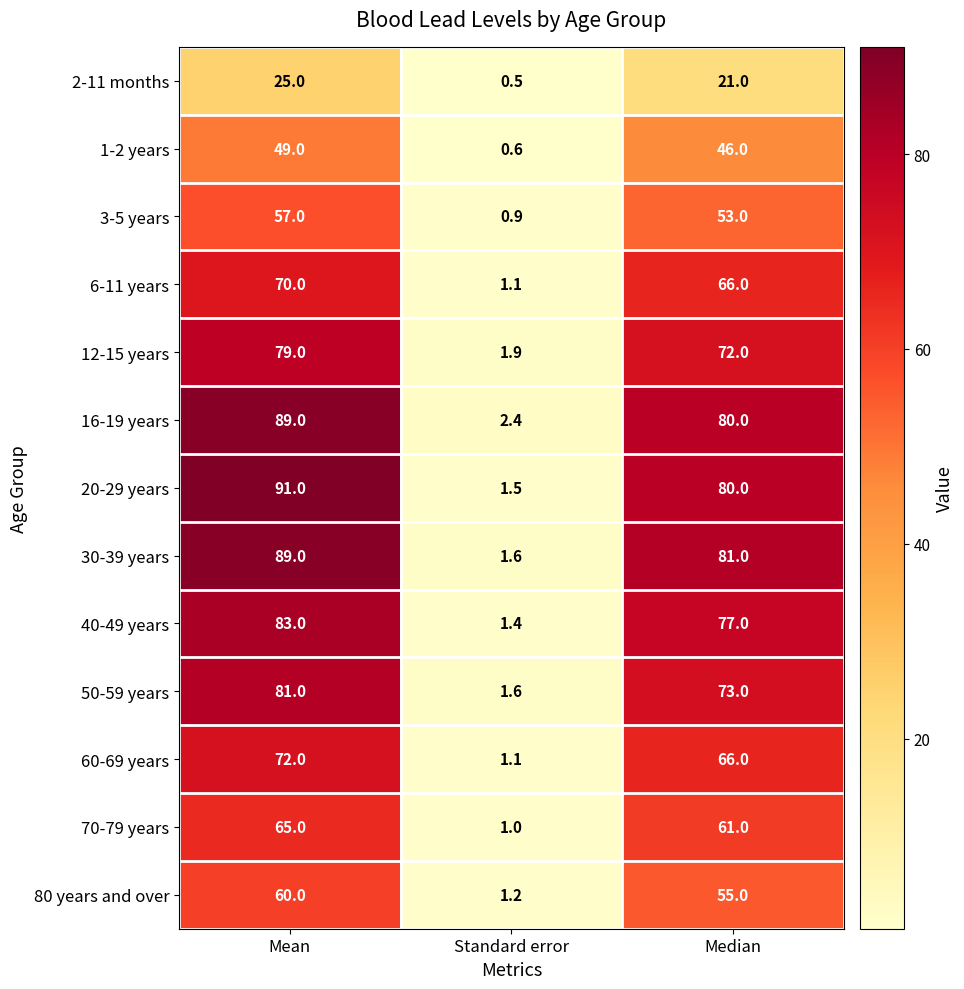

At how many categories does at least one series exceed 51?

2